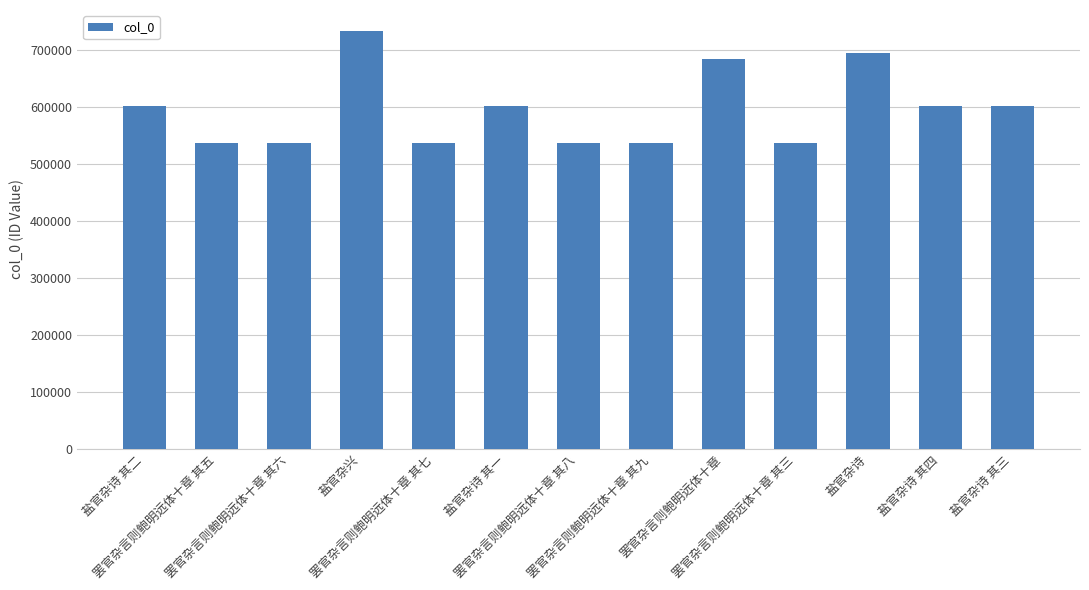

What is the minimum value shown in the chart?

537000